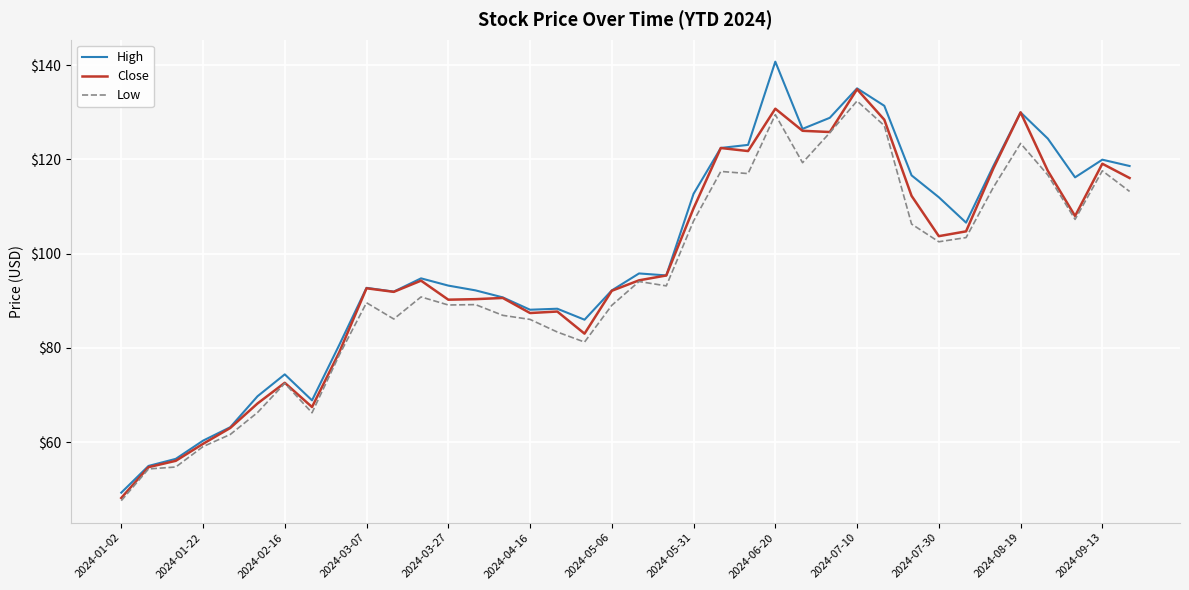

Which series has the largest range (max minus min)?

High